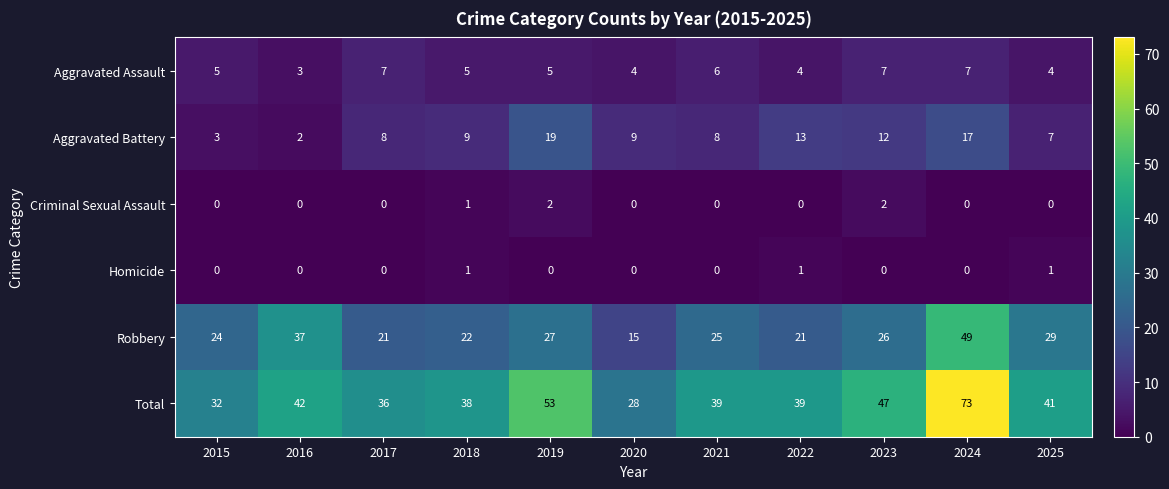

How many Homicide values are between 0 and 1?

11